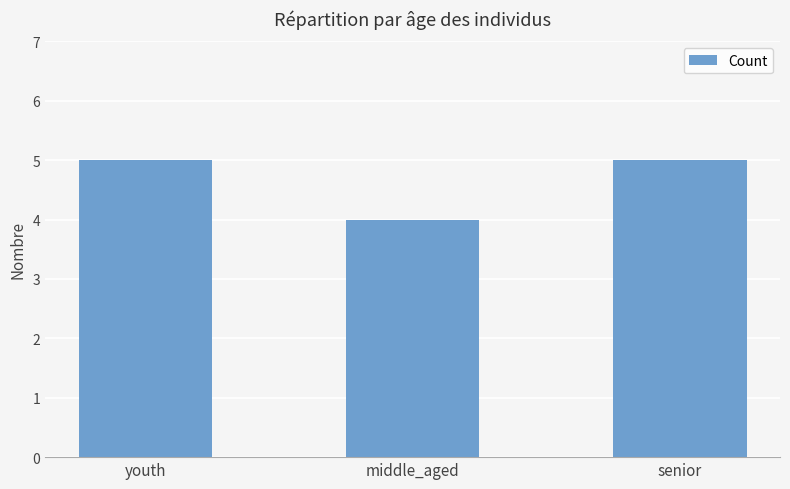

Reading left to right, extract all data points from this chart.

youth=5	middle_aged=4	senior=5